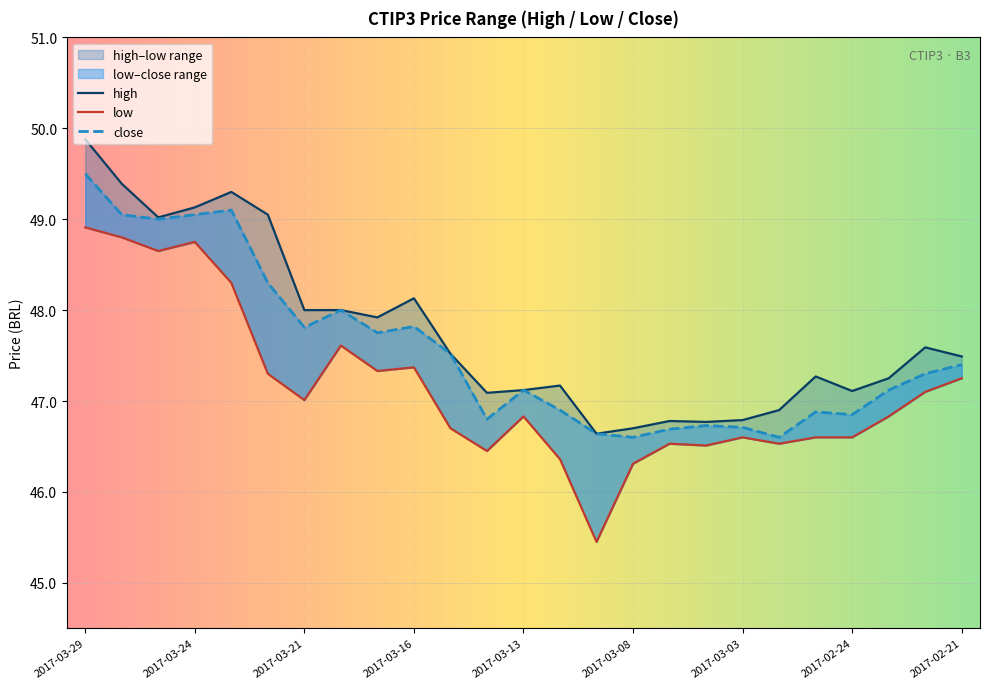

Which series changed the most between 2017-03-24 and 2017-03-02?

close